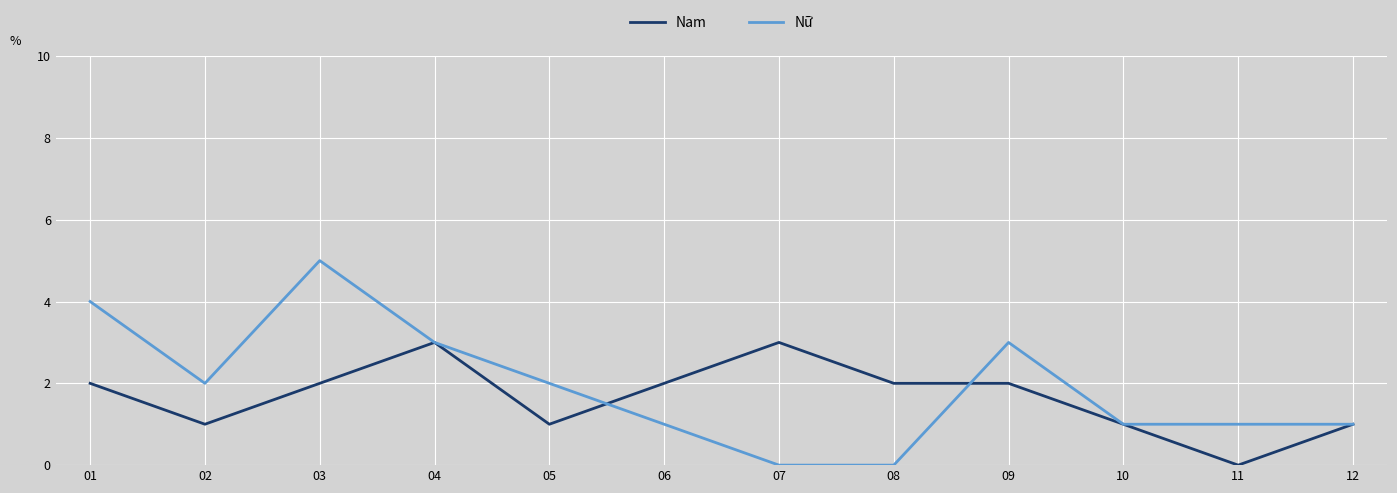

Rank the series by their maximum value, from lowest to highest.

Nam, Nữ